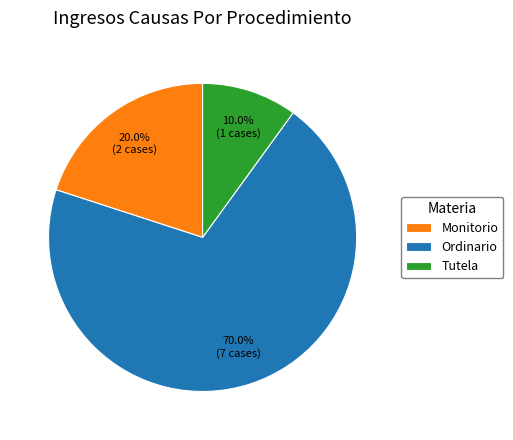

True or false: Tutela accounts for 2% of the total.

False